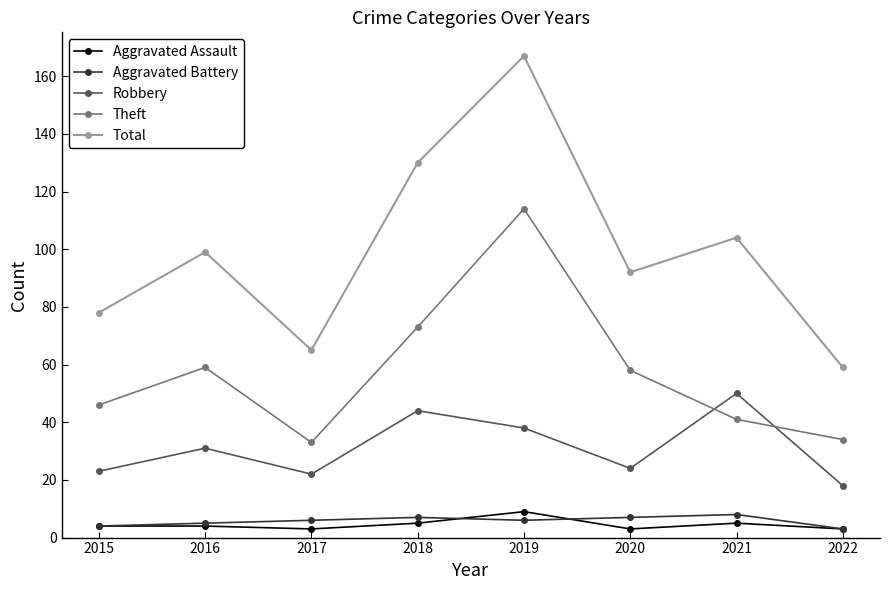

At which label does Robbery reach its minimum?

2022